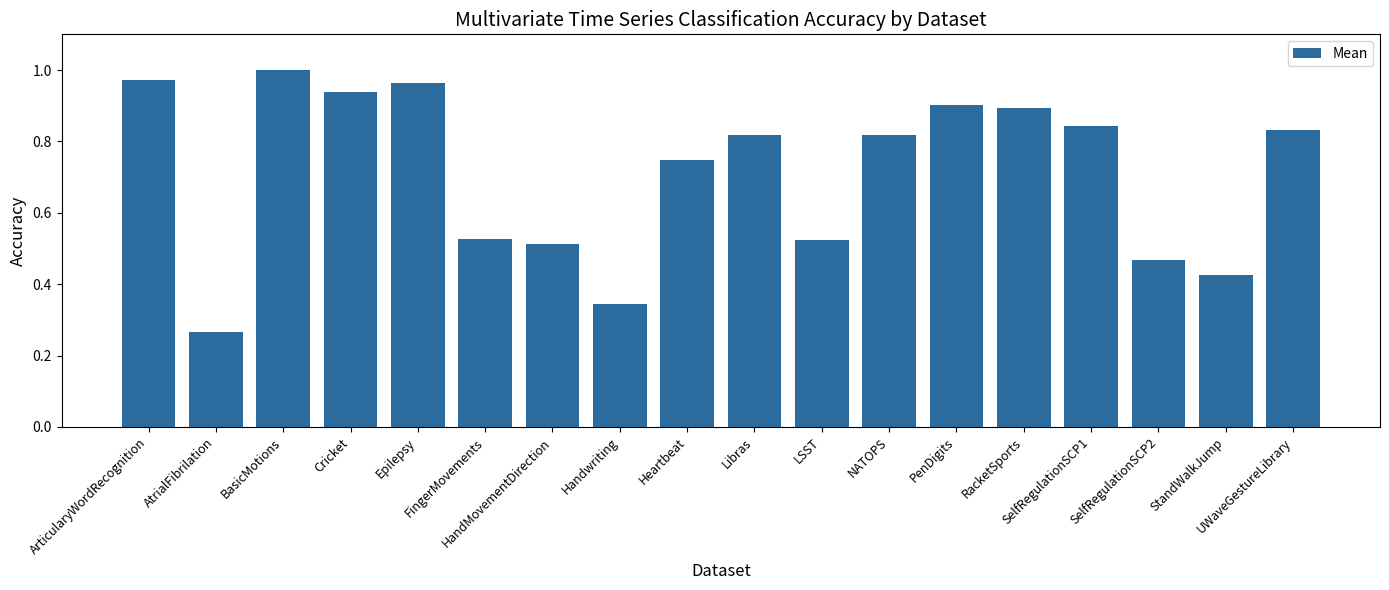

Is it true that the value at UWaveGestureLibrary is 0.8?

True